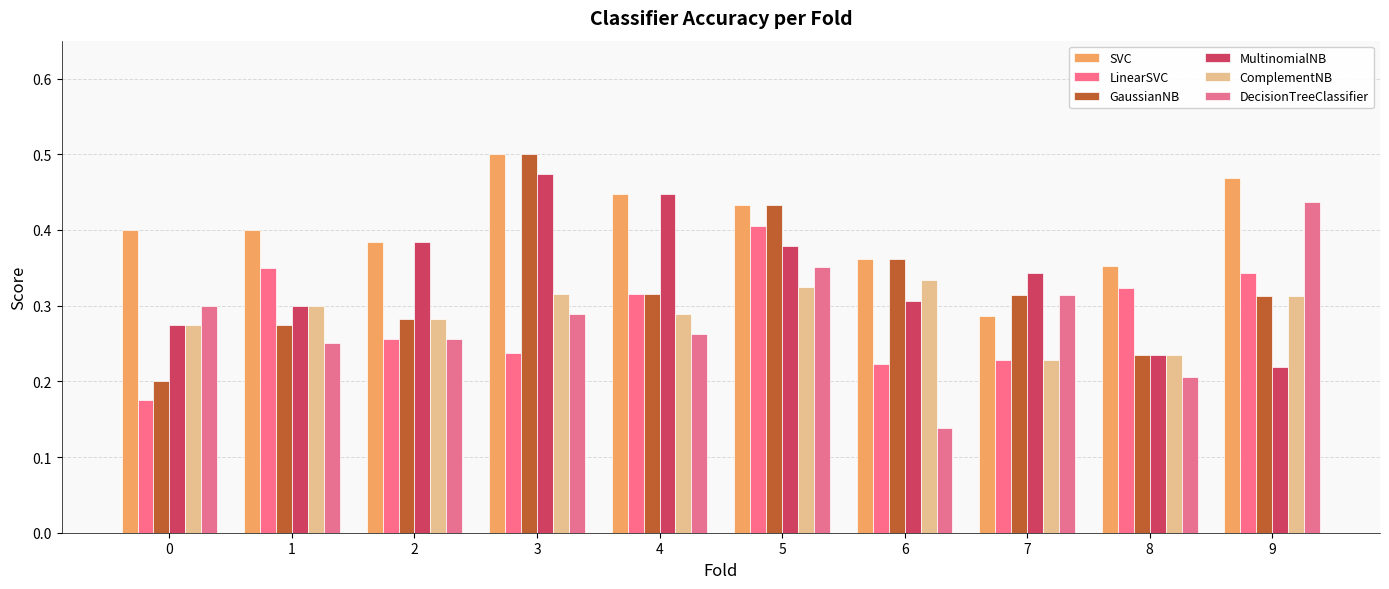

Rank the series by their maximum value, from highest to lowest.

SVC, GaussianNB, MultinomialNB, DecisionTreeClassifier, LinearSVC, ComplementNB